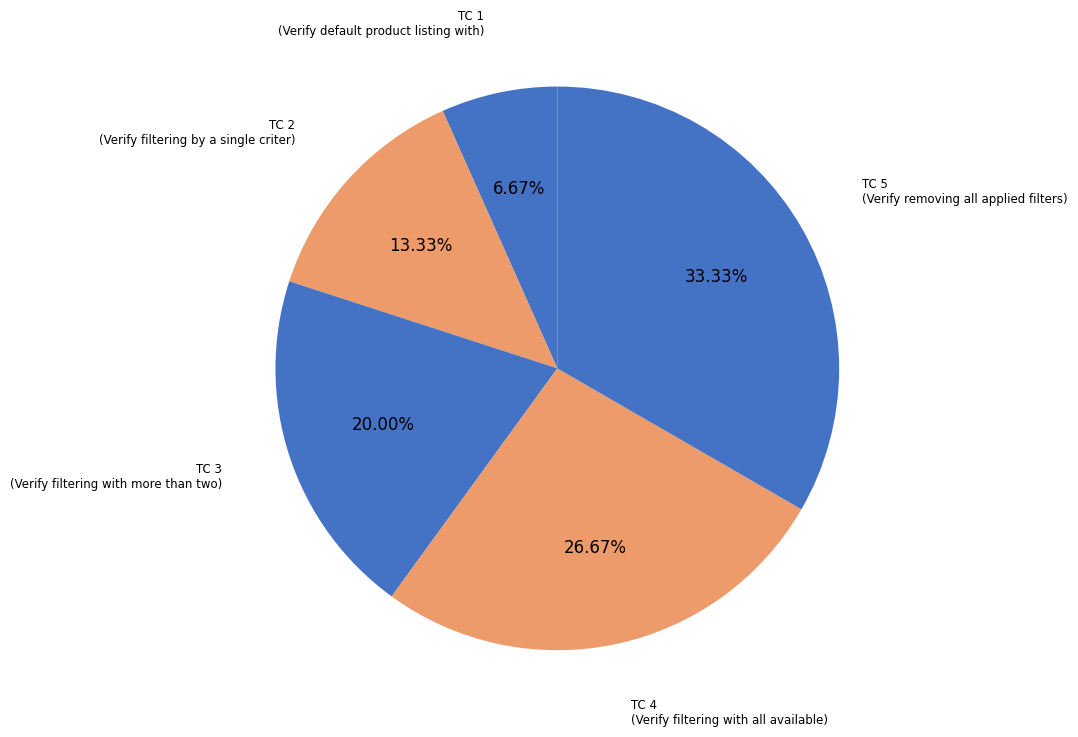

How many slices are in this pie chart?

5